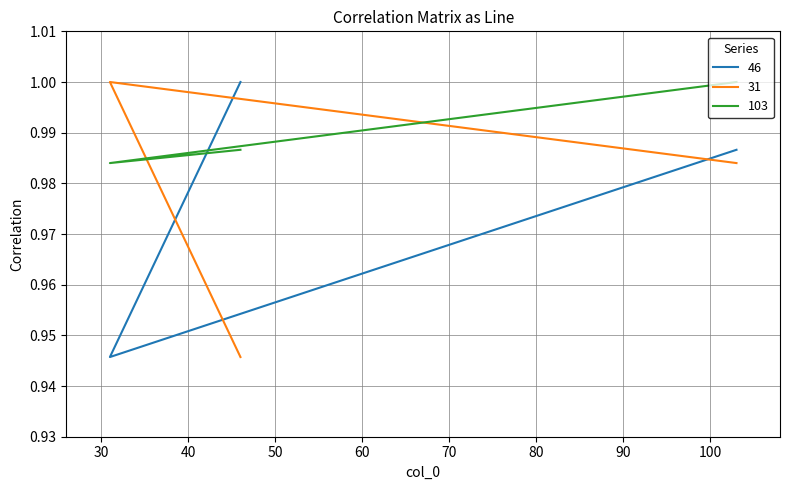

What are all the series names shown in the legend?

46, 31, 103